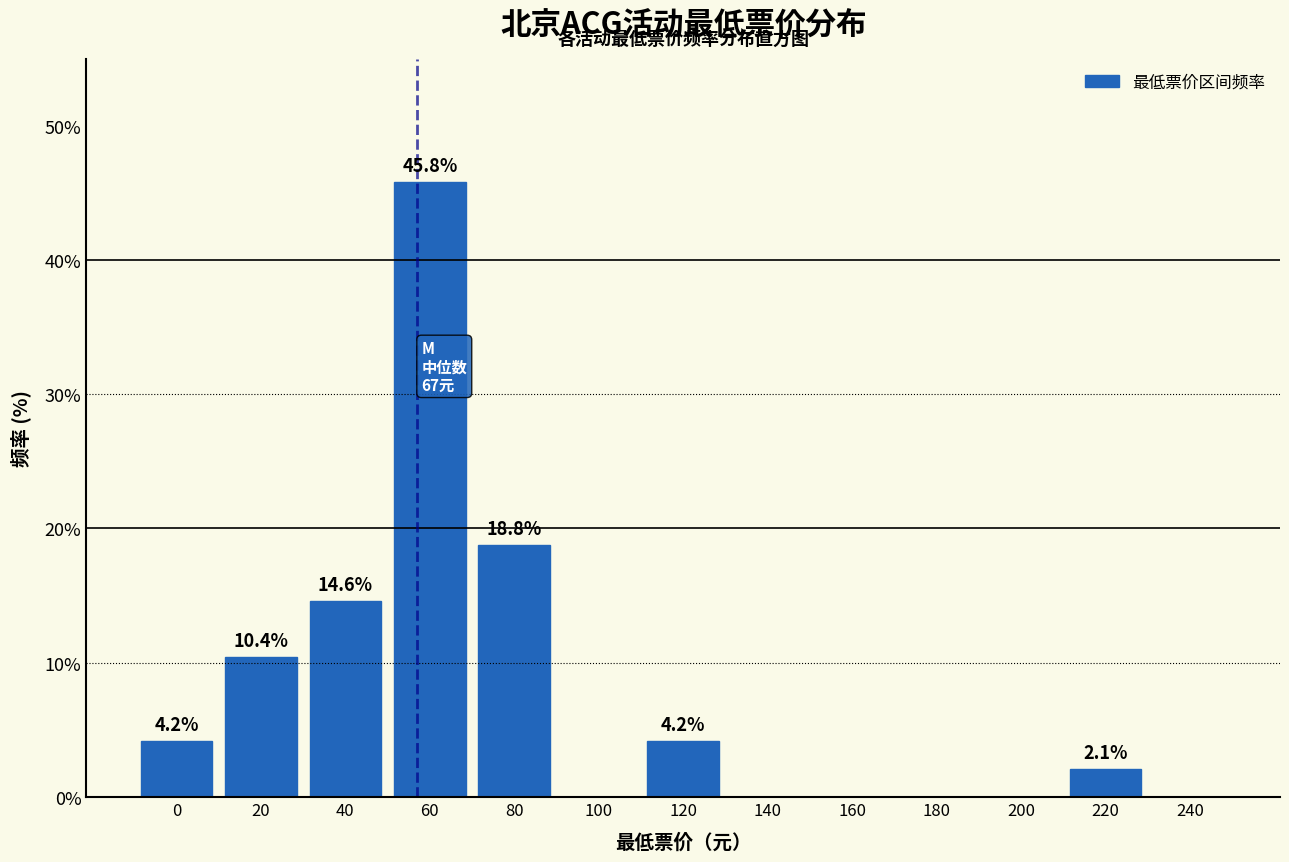

Reading right to left, list all the values displayed in this chart.

240=0.0	220=2.1	200=0.0	180=0.0	160=0.0	140=0.0	120=4.2	100=0.0	80=18.8	60=45.8	40=14.6	20=10.4	0=4.2